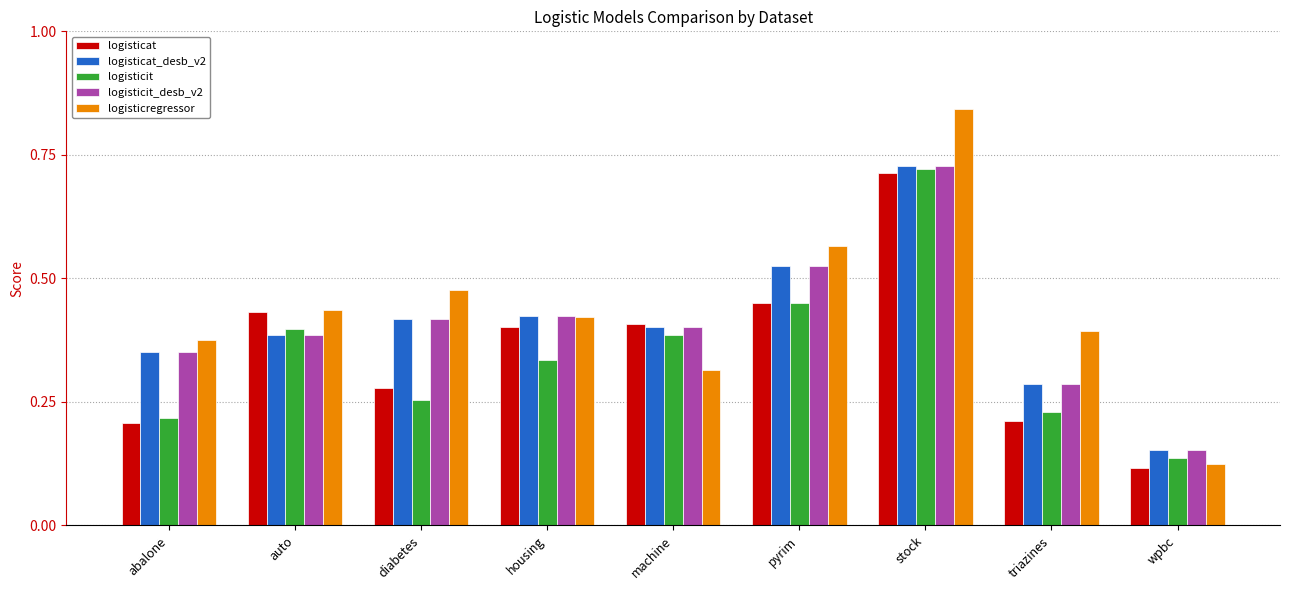

Rank the categories by logisticregressor value from highest to lowest.

stock, pyrim, diabetes, auto, housing, triazines, abalone, machine, wpbc